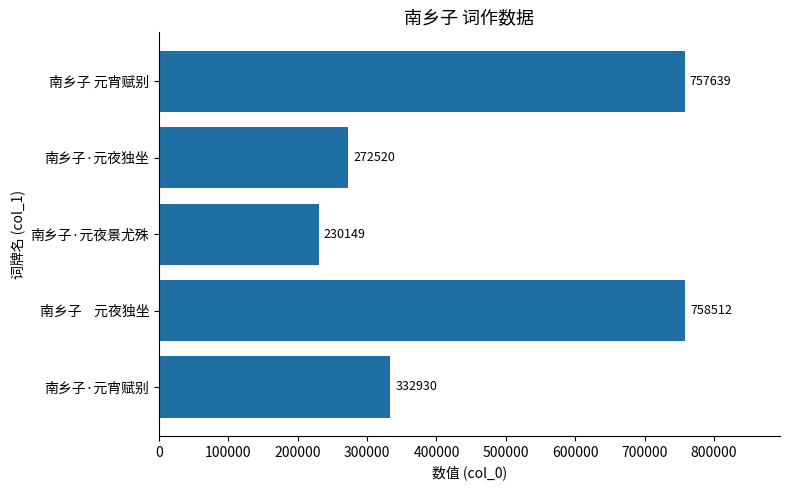

Which category has the highest value across all series?

南乡子    元夜独坐